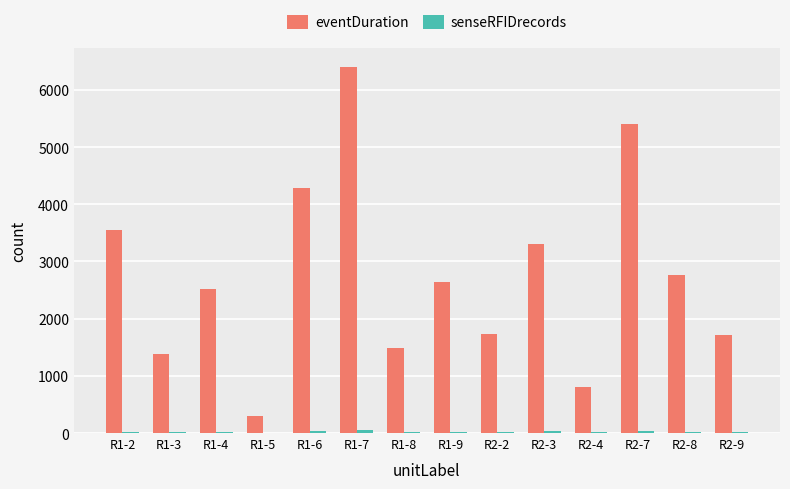

What is the sum of all eventDuration values?

38305